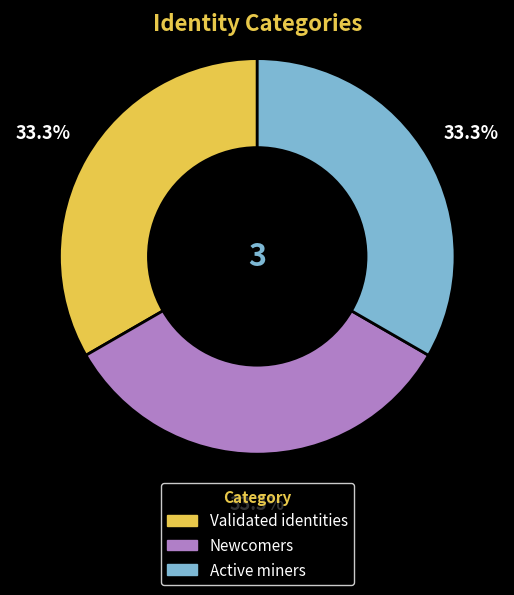

What is the ratio of the value at Newcomers to the value at Active miners?

1.0